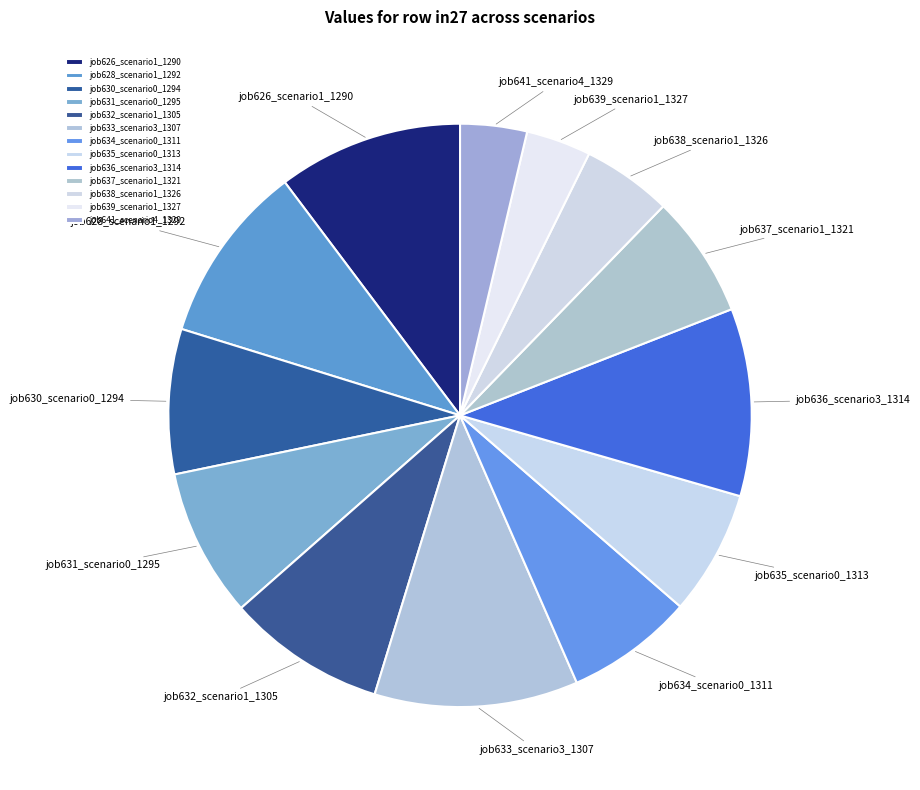

Which slice is the largest?

job633_scenario3_1307